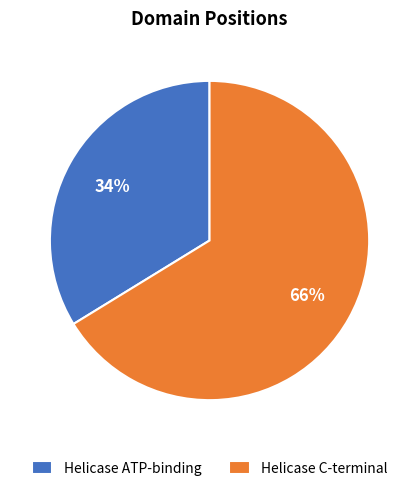

Is Helicase ATP-binding the majority of the pie?

No